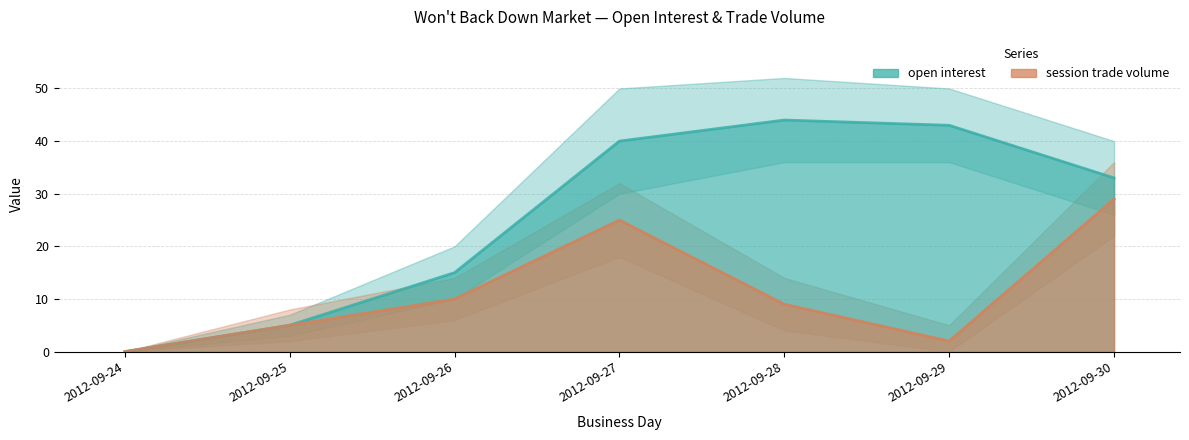

What is the sum of the open interest values at 2012-09-27 and 2012-09-29?

83